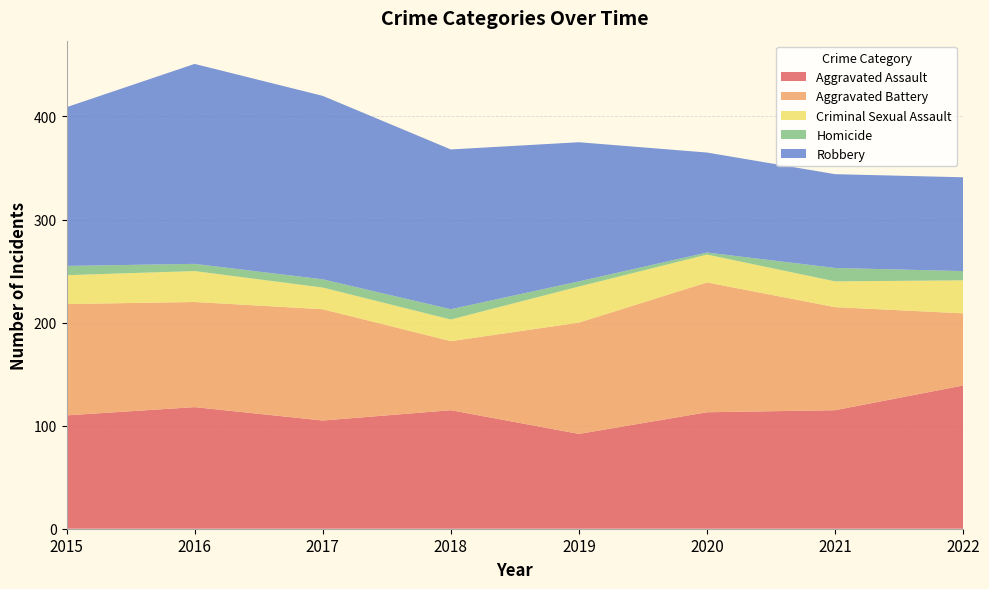

Reading left to right, transcribe all the data shown in this chart.

Aggravated Assault: 110	118	105	115	92	113	115	139
Aggravated Battery: 108	102	108	67	108	126	100	70
Criminal Sexual Assault: 28	30	21	21	35	27	25	32
Homicide: 9	7	8	10	5	2	13	9
Robbery: 154	194	178	155	135	97	91	91